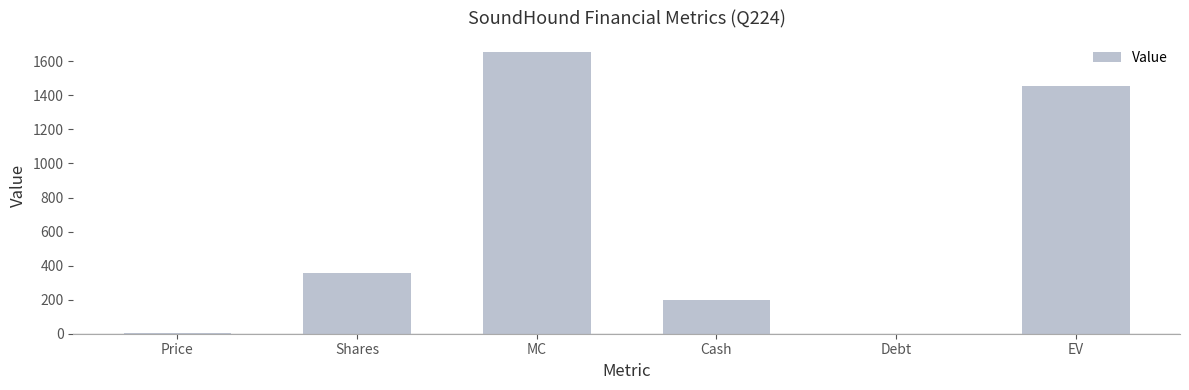

Between Price and EV, which is larger?

EV